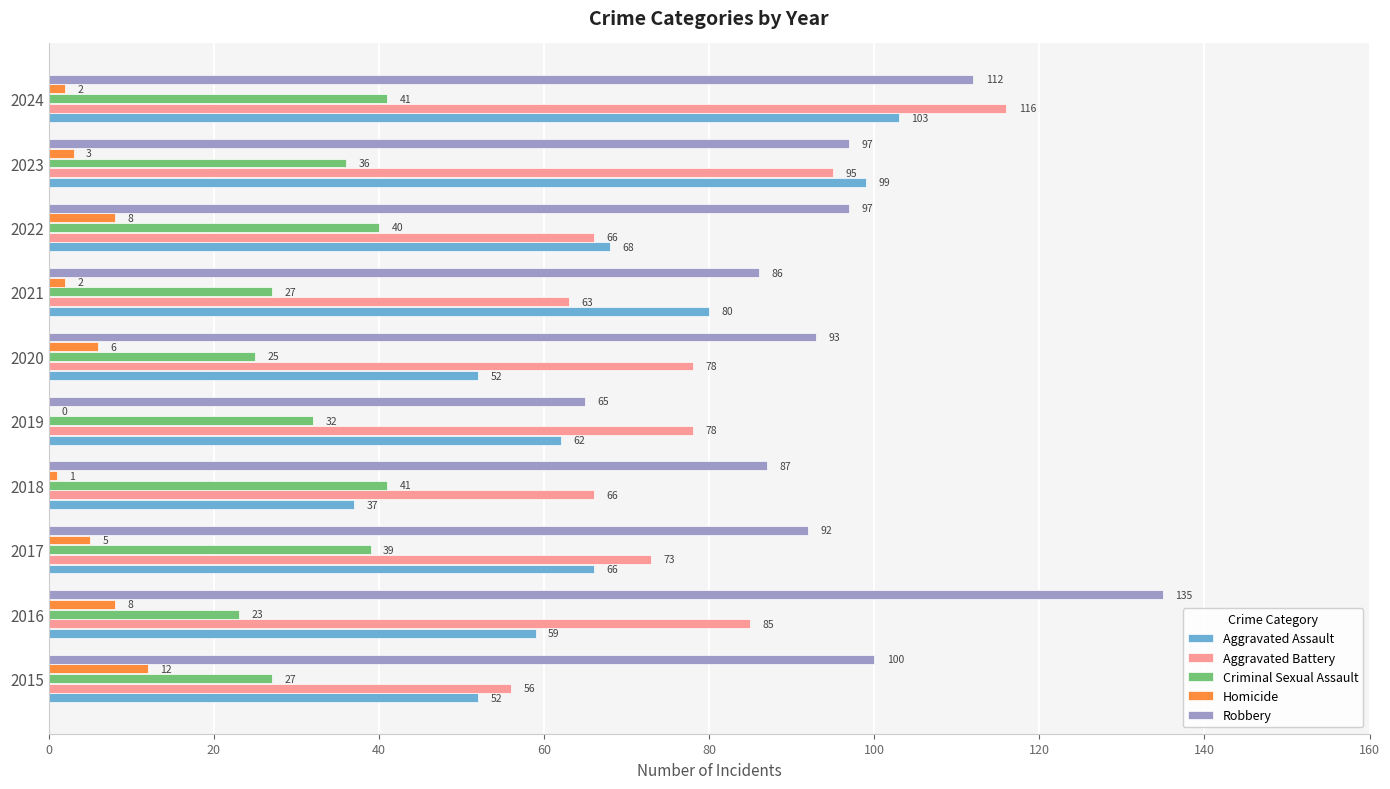

At which category does the chart reach its peak across all series?

2016